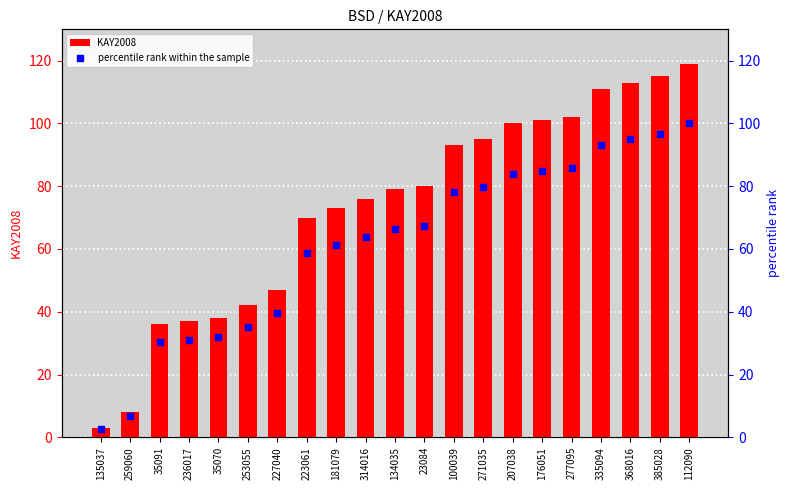

Is the value of KAY2008 at 23084 greater than the value of percentile rank within the sample at 181079?

Yes